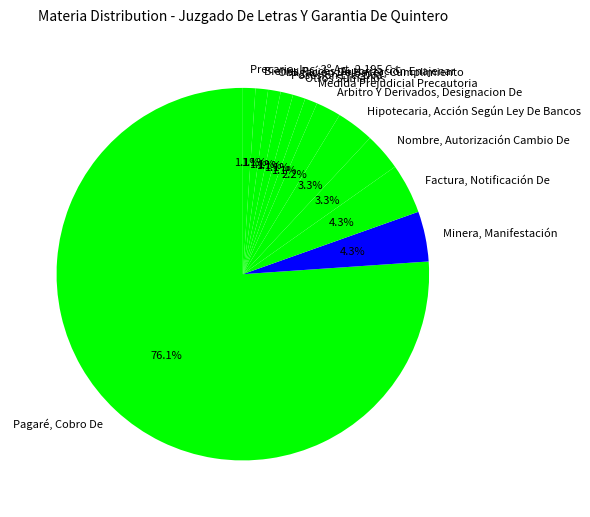

To the nearest percent, what is the difference between the largest and smallest slice percentages?

75%